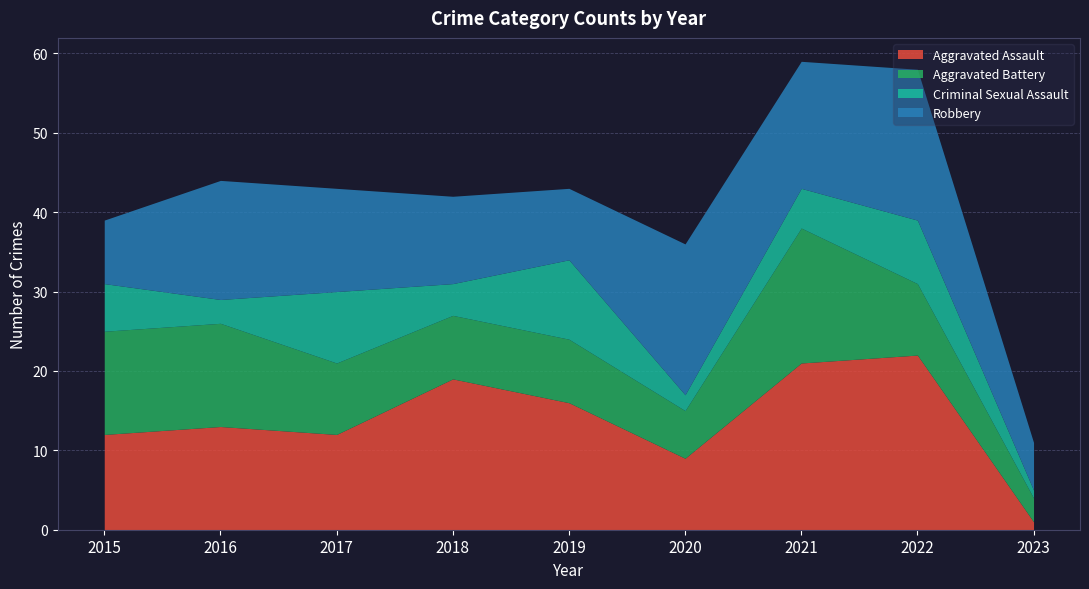

Reading right to left, list all the values displayed in this chart.

Aggravated Assault: 2023=1	2022=22	2021=21	2020=9	2019=16	2018=19	2017=12	2016=13	2015=12
Aggravated Battery: 2023=3	2022=9	2021=17	2020=6	2019=8	2018=8	2017=9	2016=13	2015=13
Criminal Sexual Assault: 2023=1	2022=8	2021=5	2020=2	2019=10	2018=4	2017=9	2016=3	2015=6
Robbery: 2023=6	2022=19	2021=16	2020=19	2019=9	2018=11	2017=13	2016=15	2015=8